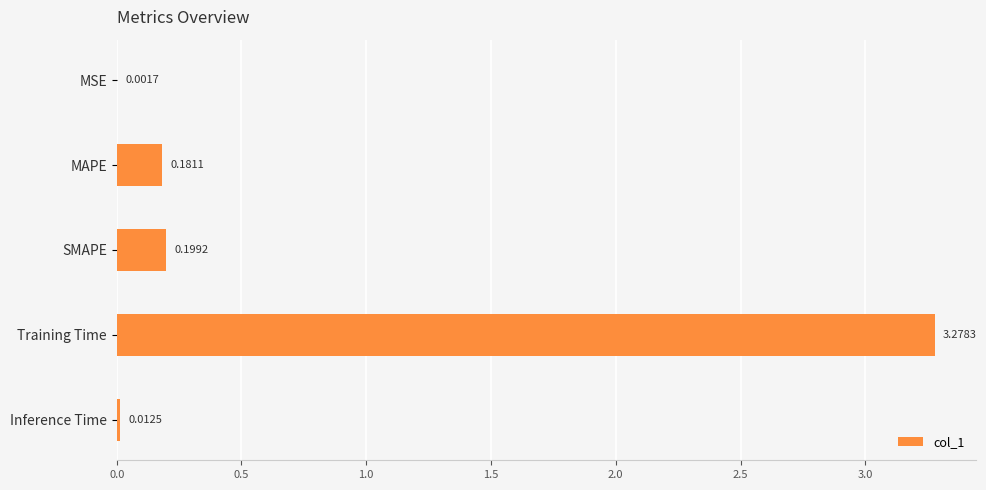

What is the sum of all values?

3.7